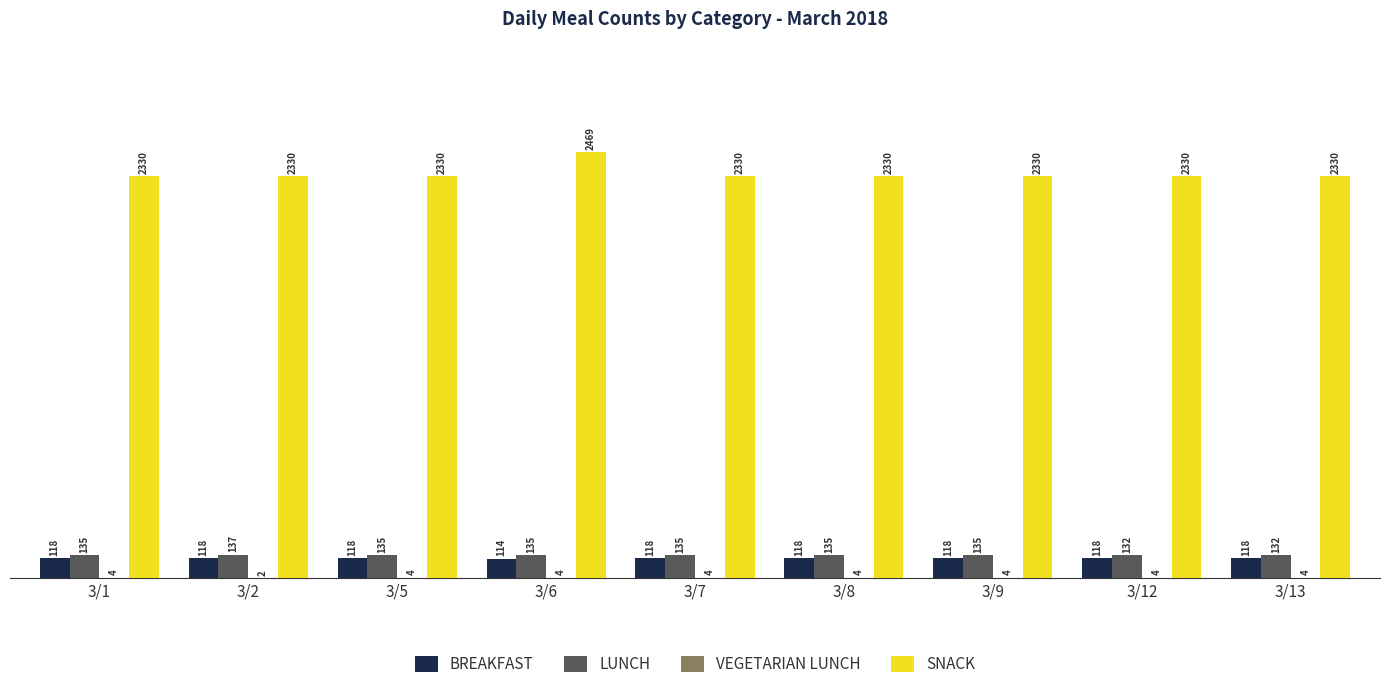

The SNACK series shows 2330 at 3/2. True or false?

True